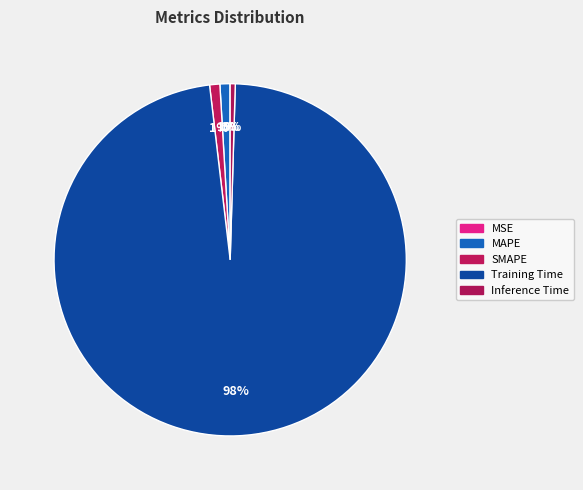

How many segments does this pie chart have?

5